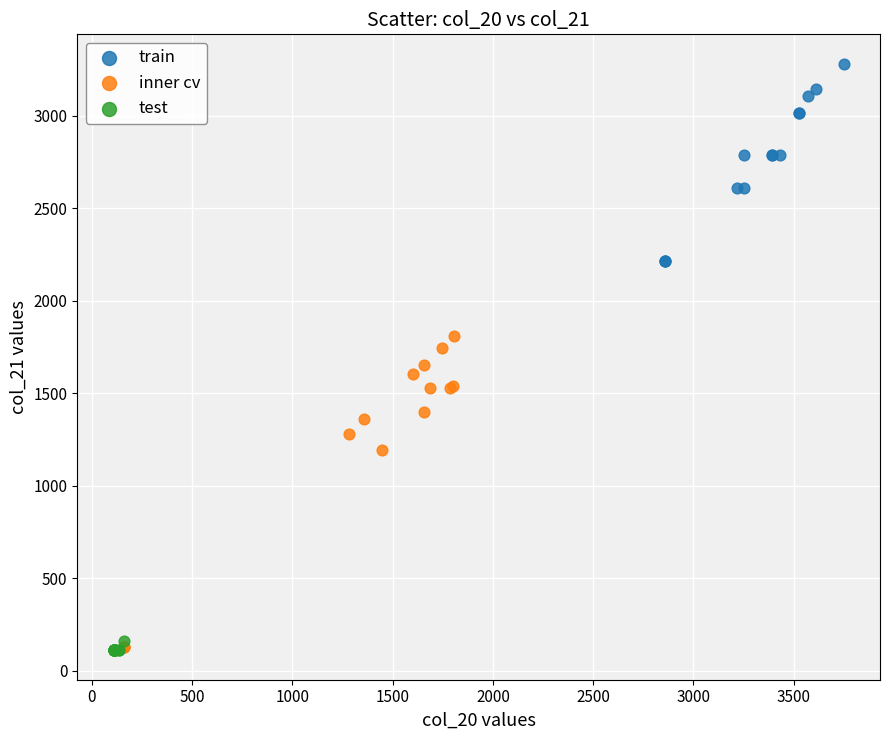

Which series has the largest Y range (max minus min)?

inner cv